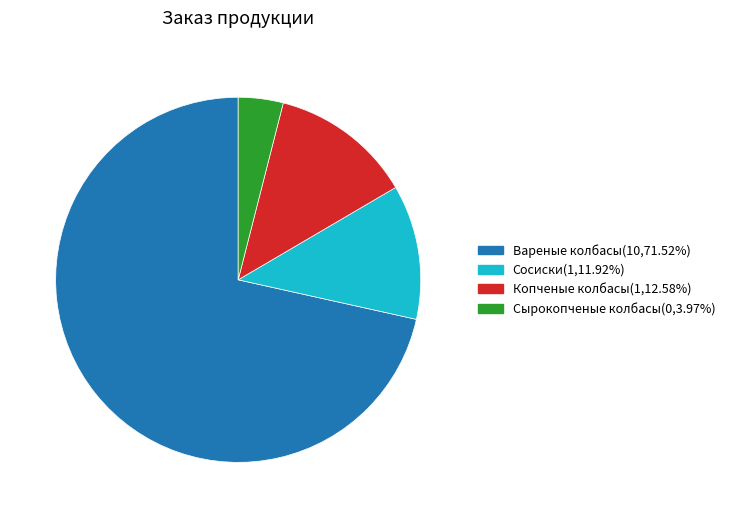

How many slices are in this pie chart?

4